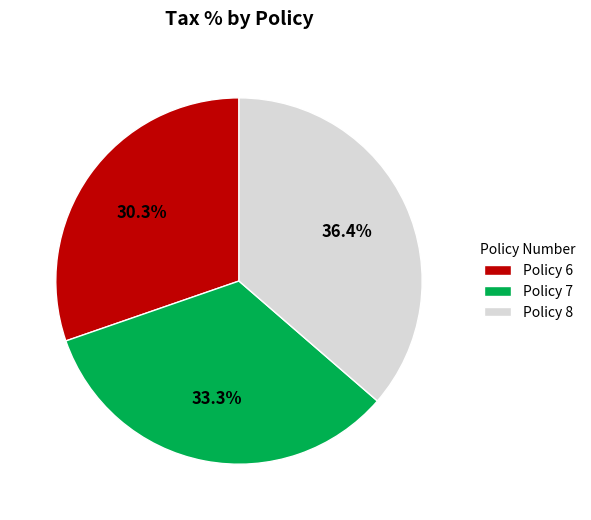

Does Policy 6 represent more than half of the total?

No